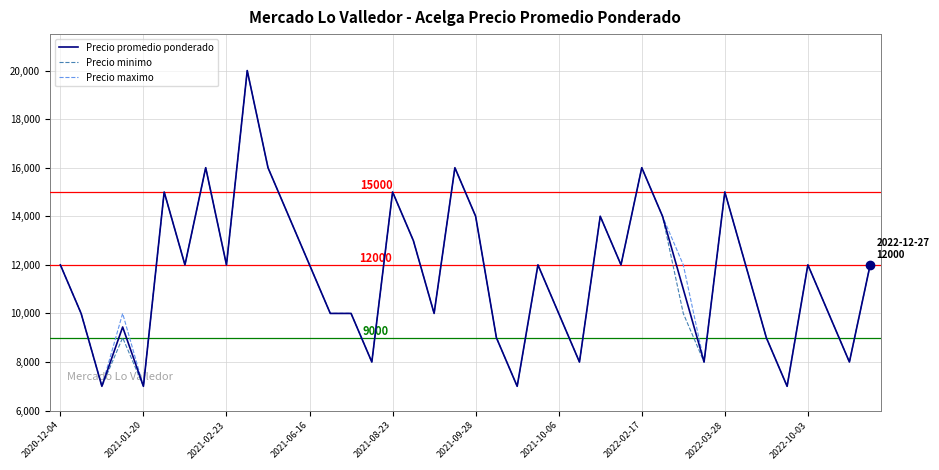

What is the smallest value displayed?

7000